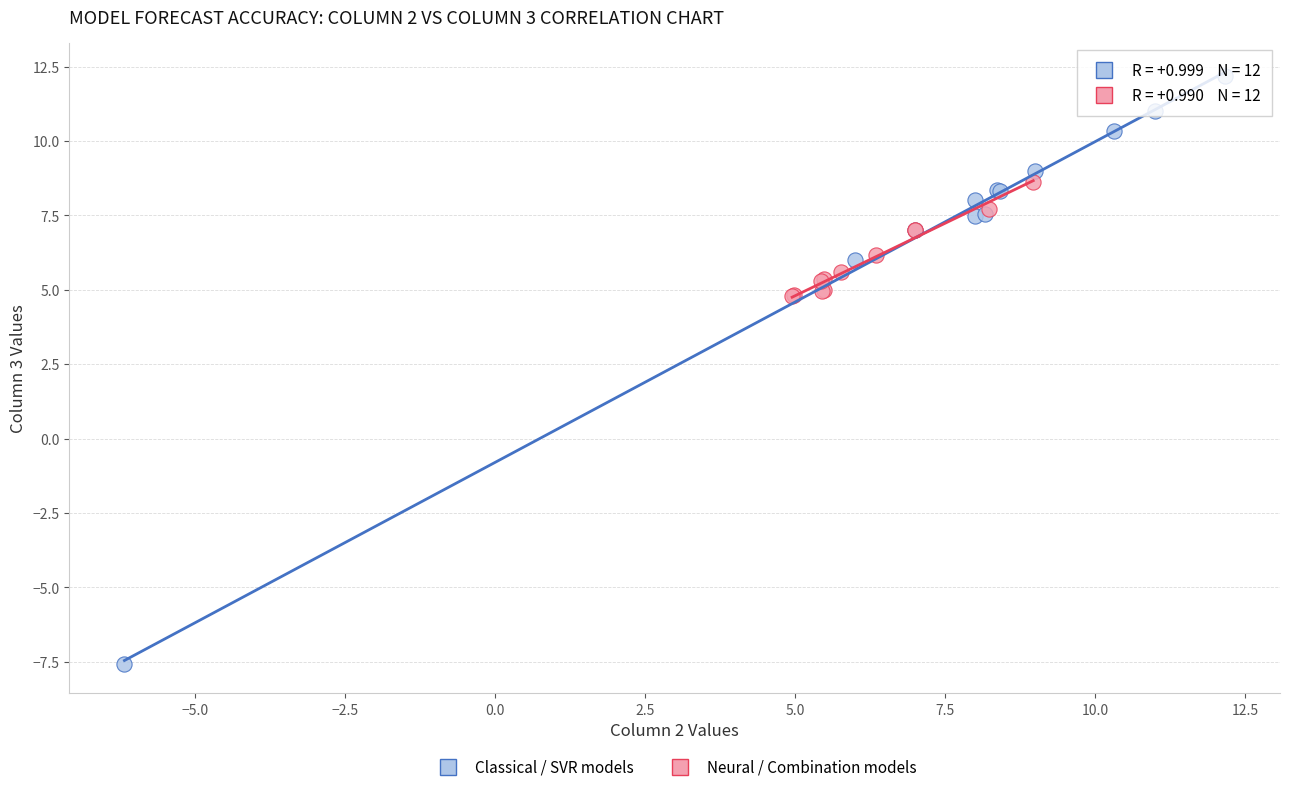

Which series reaches the minimum Y coordinate?

Classical / SVR models